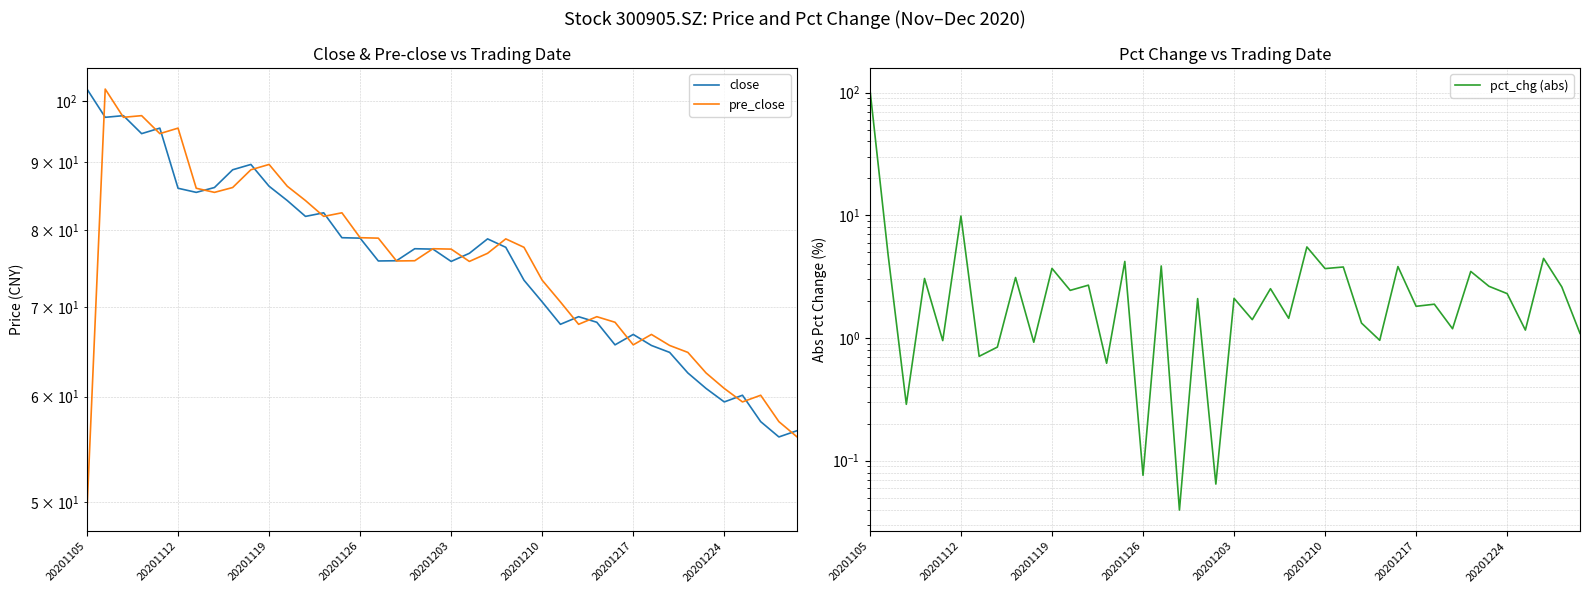

What is the average value of the close series?

76.4